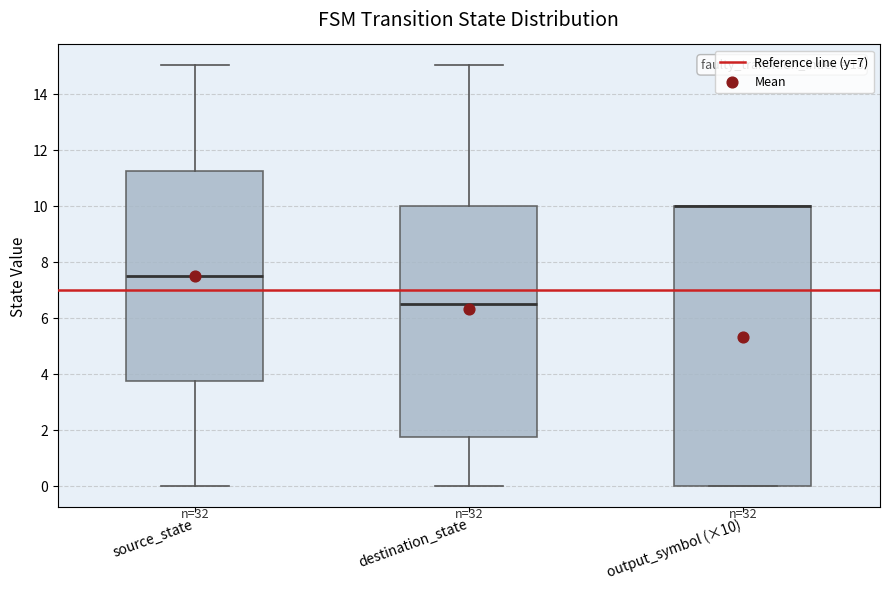

Reading left to right, transcribe this box plot: for each box, give where its median line is, the range the box spans, and where its two whiskers end, as read against the y-axis. The values are not printed on the chart, so give them approximately, as read against the axis.

source_state: median 7.6, box 3.8 to 11.2, whiskers 0.0 to 15.0
destination_state: median 6.6, box 1.8 to 10.0, whiskers 0.0 to 15.0
output_symbol (×10): median 10.0 (drawn on the box's upper edge), box 0.0 to 10.0, whiskers 0.0 to 10.0